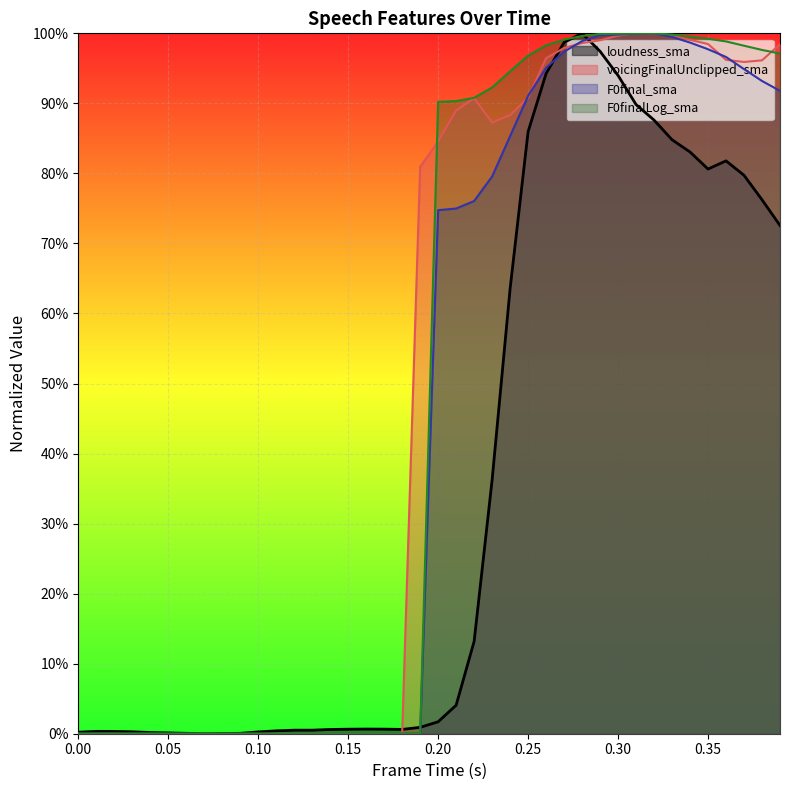

What is the average value of the loudness_sma series?

0.4